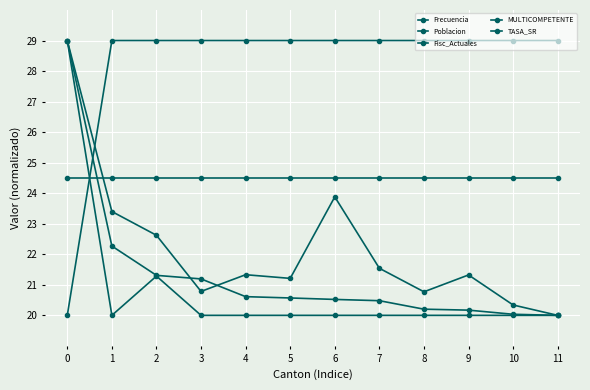

How many data points does each series have?

12